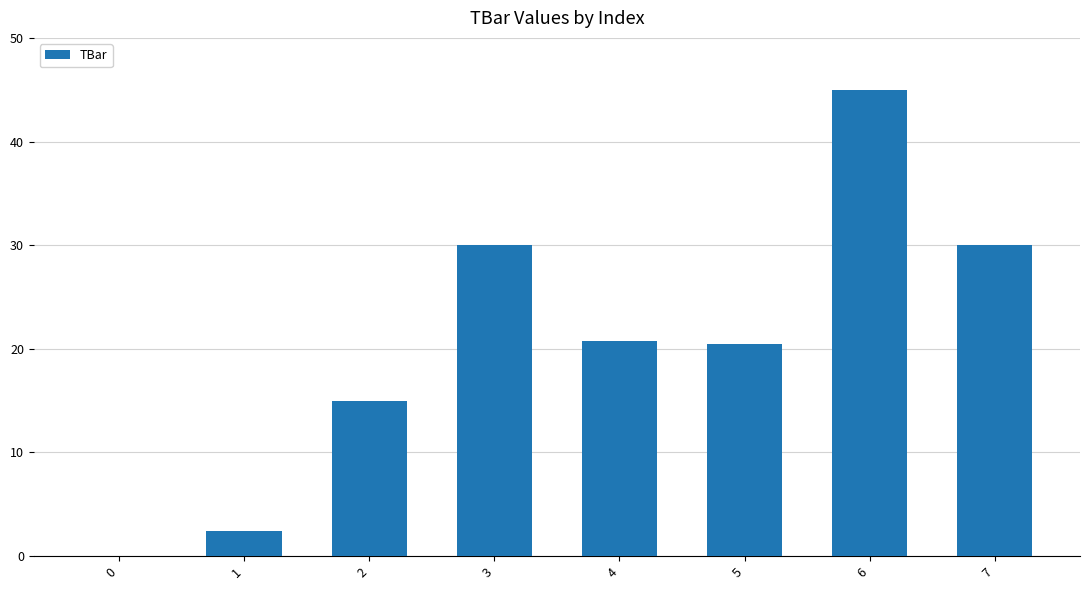

Reading left to right, transcribe all the data shown in this chart.

0.0	2.5	15.0	30.0	20.8	20.5	45.0	30.0